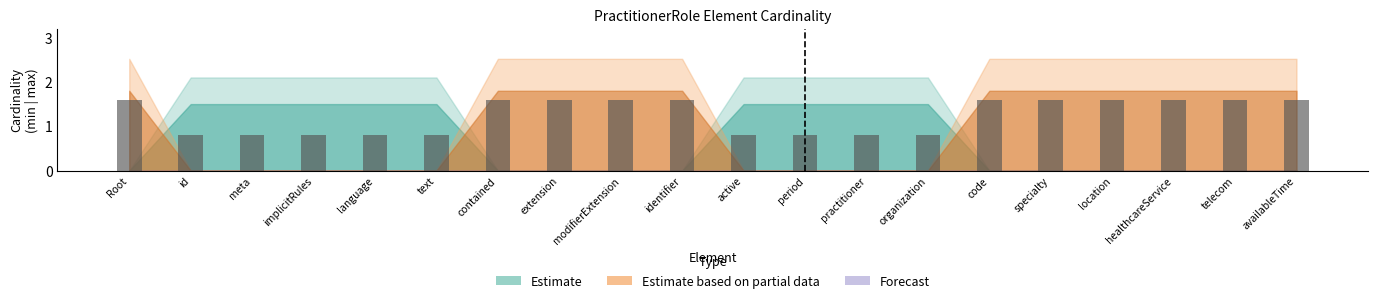

What is the greatest value displayed?

1.6